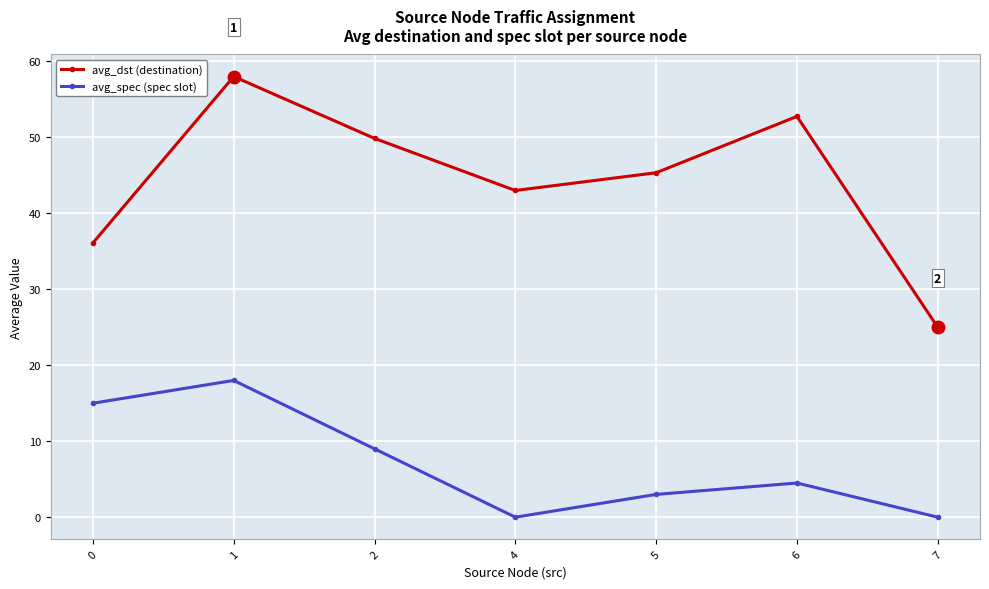

How many lines are shown in the chart?

2